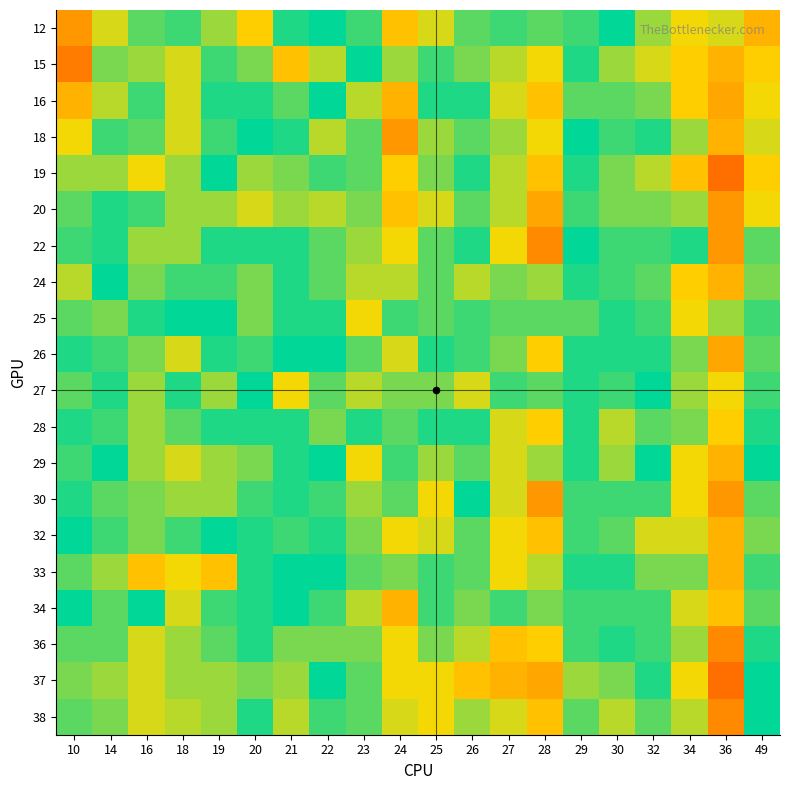

At which category is the sum across all series the highest?

36